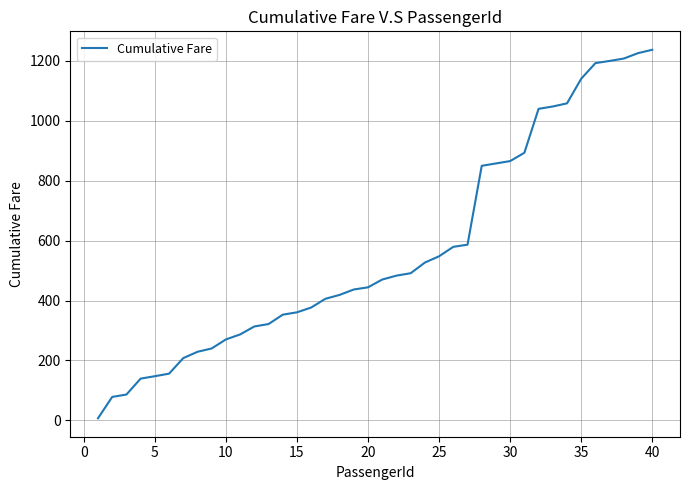

What is the maximum value shown in the chart?

1236.2